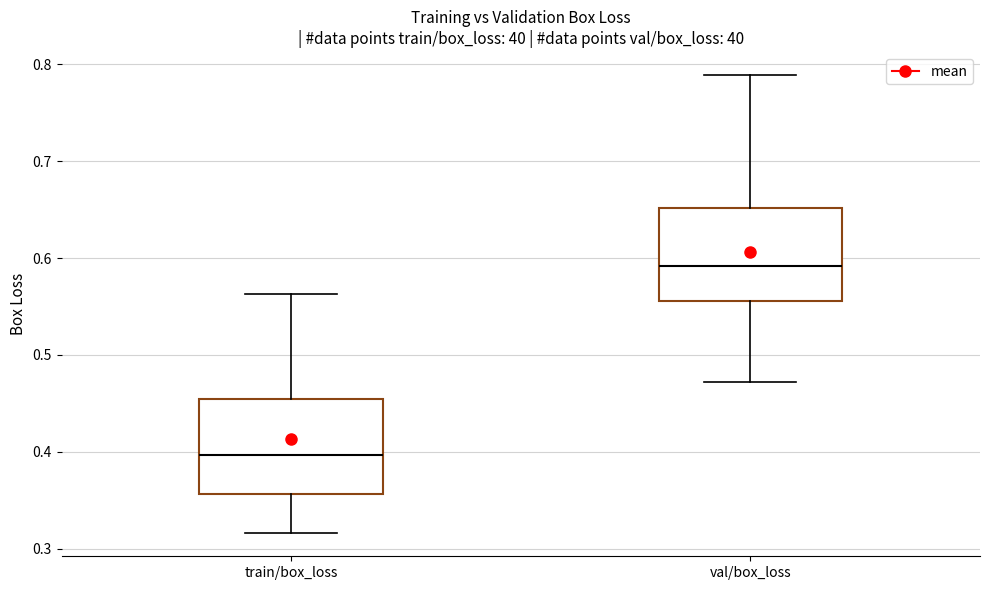

Where does the median line of the box for val/box_loss sit on the y-axis? The values are not printed on the chart, so give them approximately, as read against the axis.

0.59